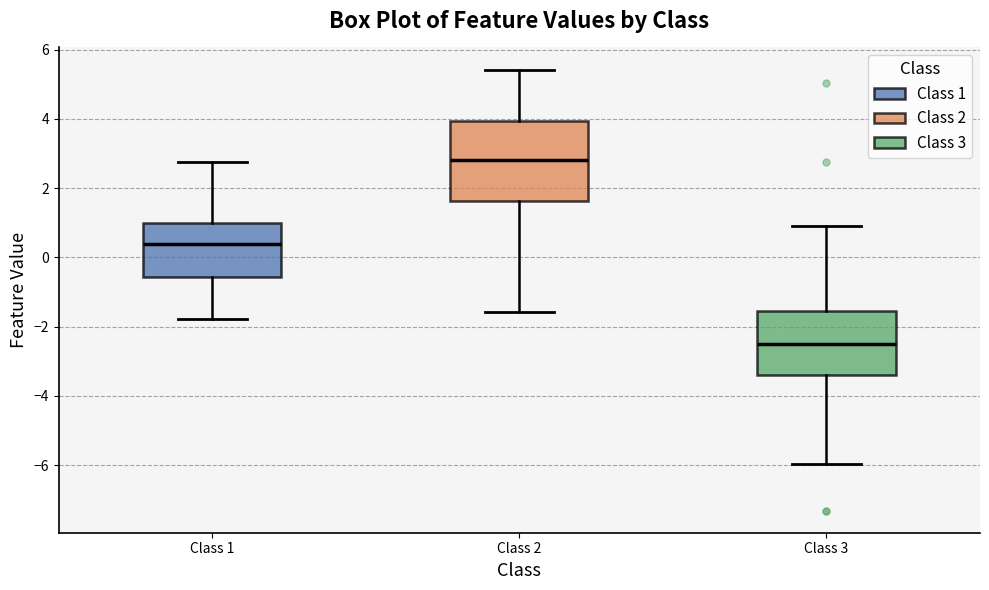

Comparing the boxes themselves (not the whiskers), which one is the tallest?

Class 2